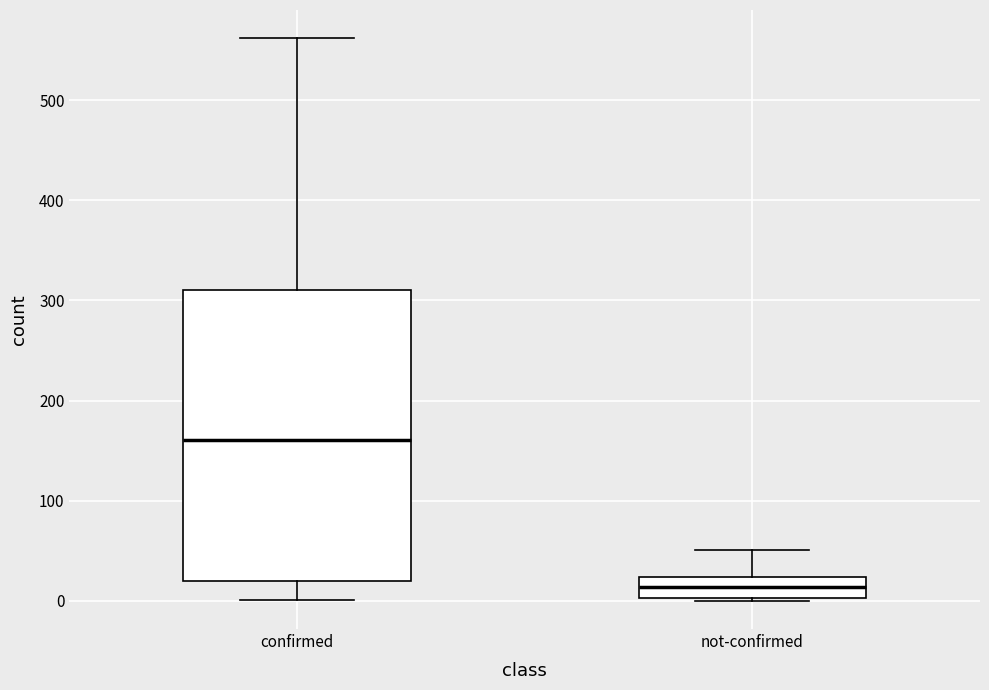

Where does the upper whisker of the box for not-confirmed end on the y-axis? The values are not printed on the chart, so give them approximately, as read against the axis.

50